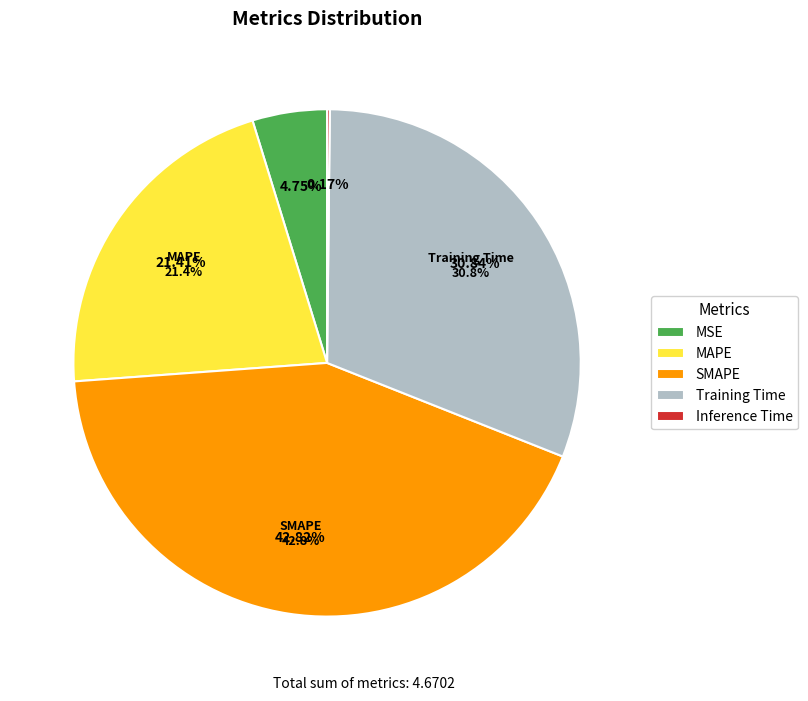

True or false: MAPE accounts for 30% of the total.

False